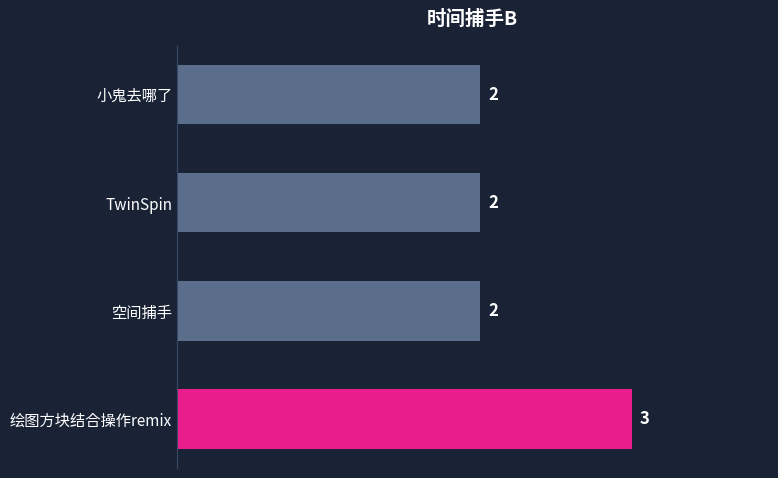

Are the bars grouped side by side (vs. stacked)?

No